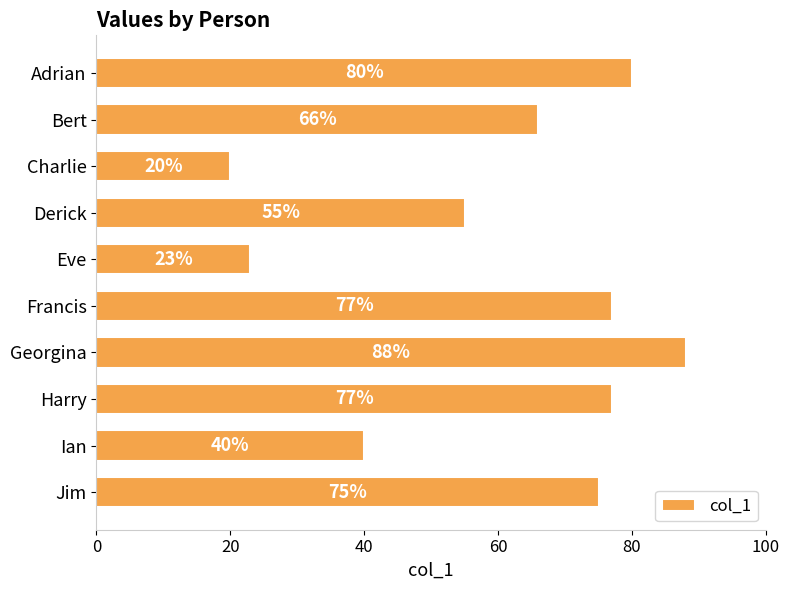

What is the smallest value displayed?

20